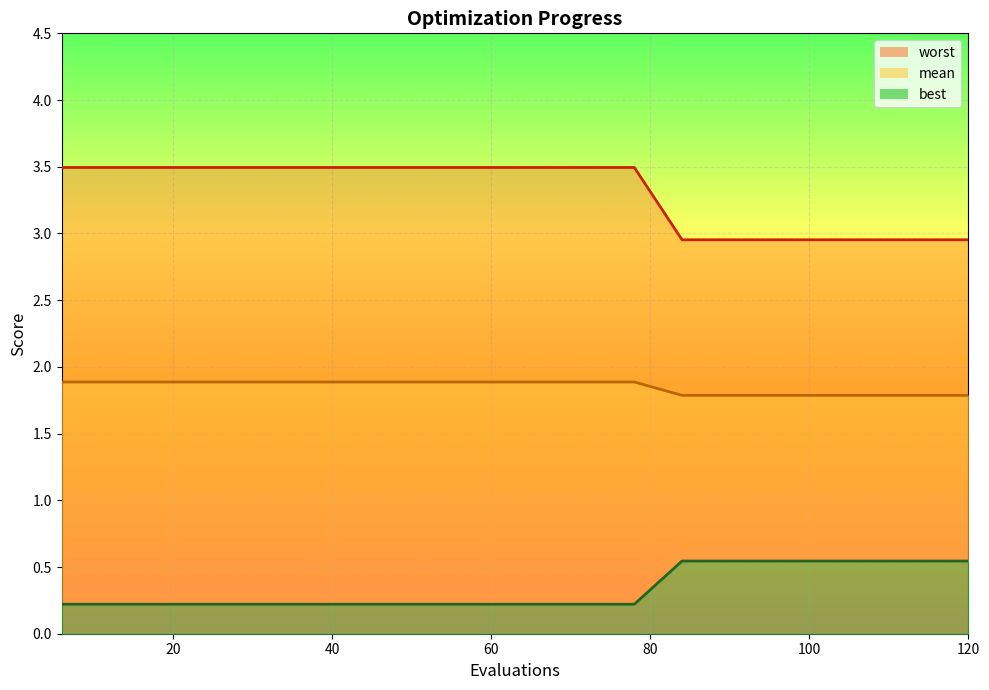

List the series in order of their peak value, highest first.

worst_line, mean_line, best_line